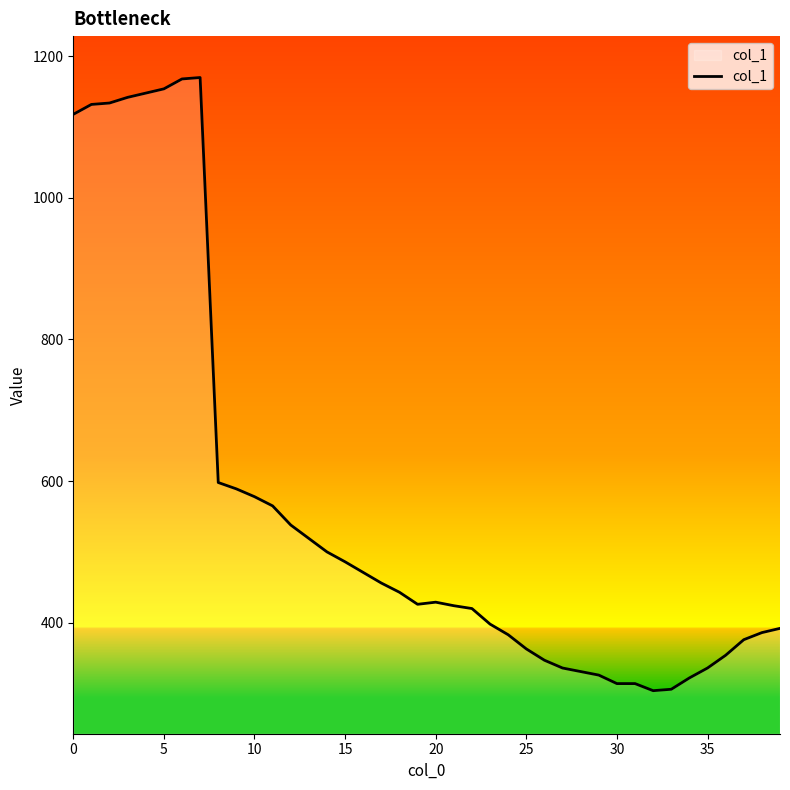

What is the difference between the maximum and minimum values?

866